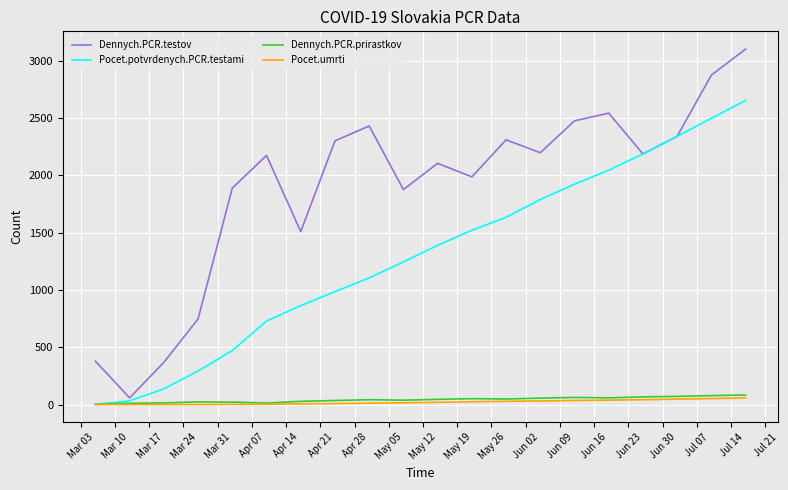

What is the maximum value for Pocet.potvrdenych.PCR.testami?

2654